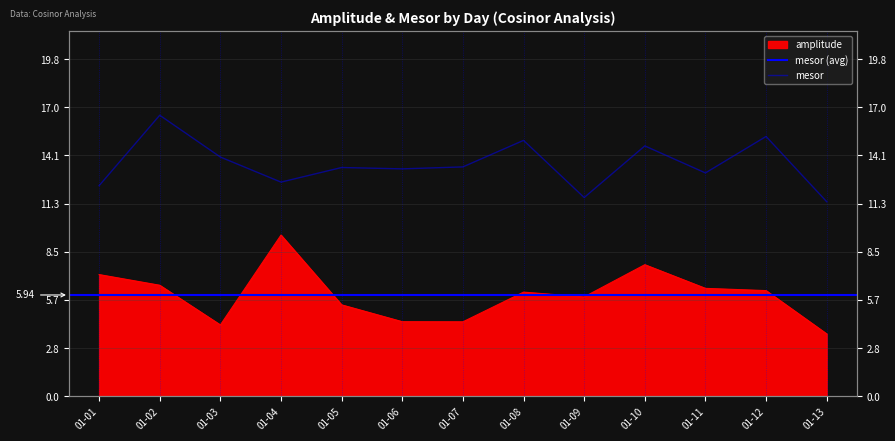

At which label does amplitude reach its peak?

01-04